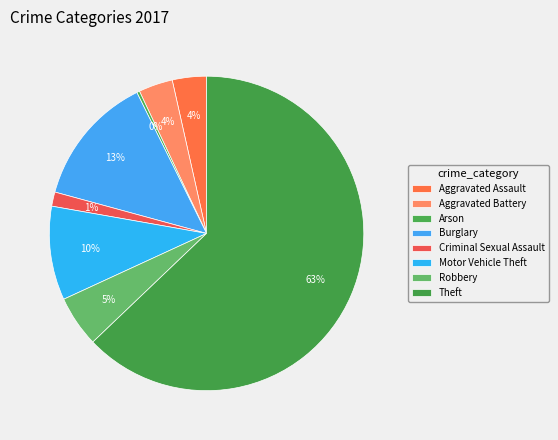

What is the total percentage of Criminal Sexual Assault and Motor Vehicle Theft?

11.1%